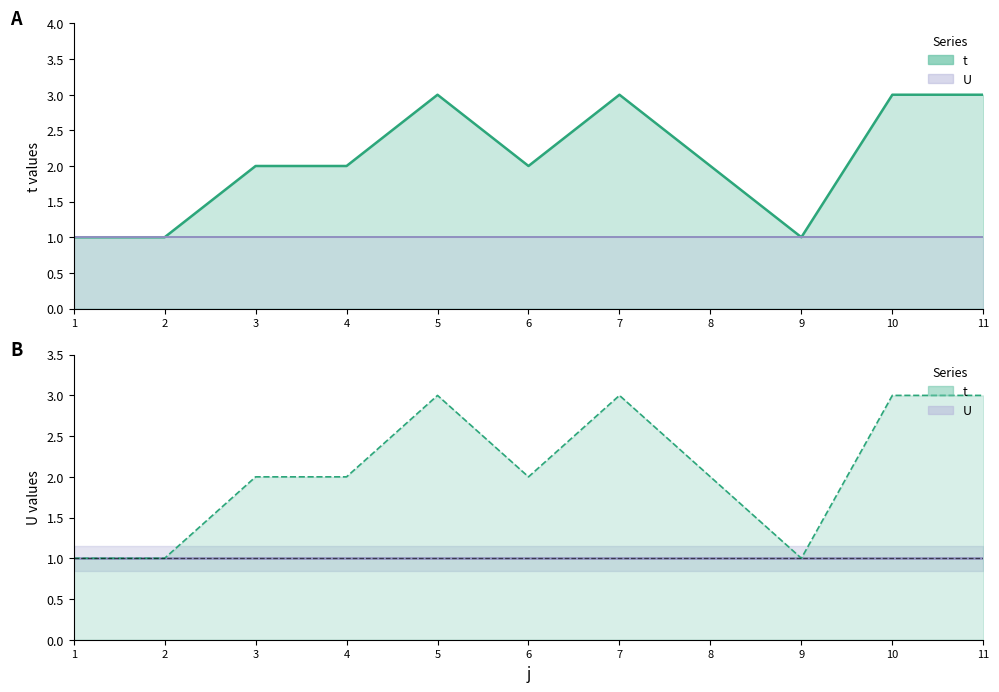

What is the value of the 11th point from the left?

3